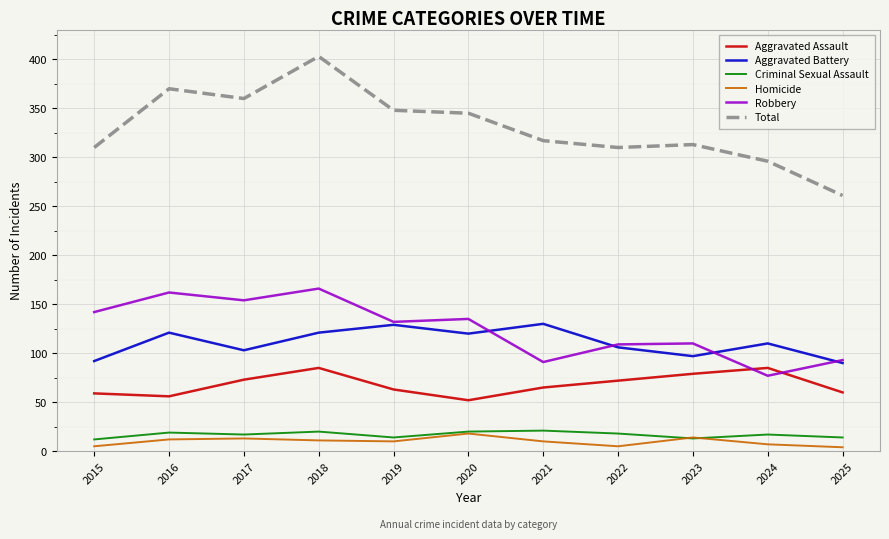

In Total, how many points are lower than both neighbors (excluding endpoints)?

2